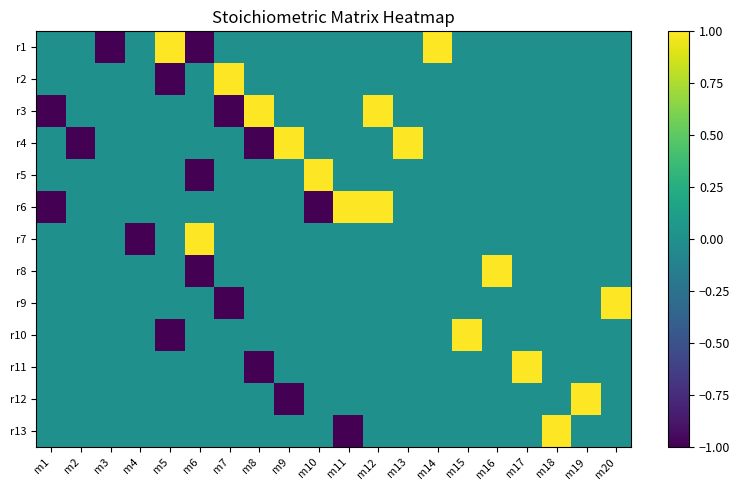

Which has a higher value, m14 or m18?

m14